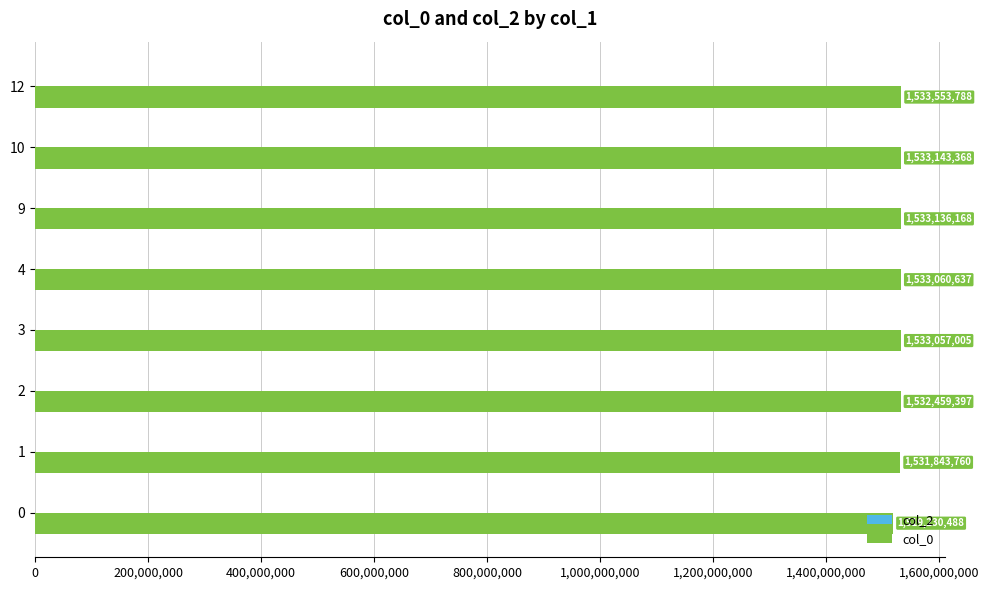

What is the sum of all values?

12249484611